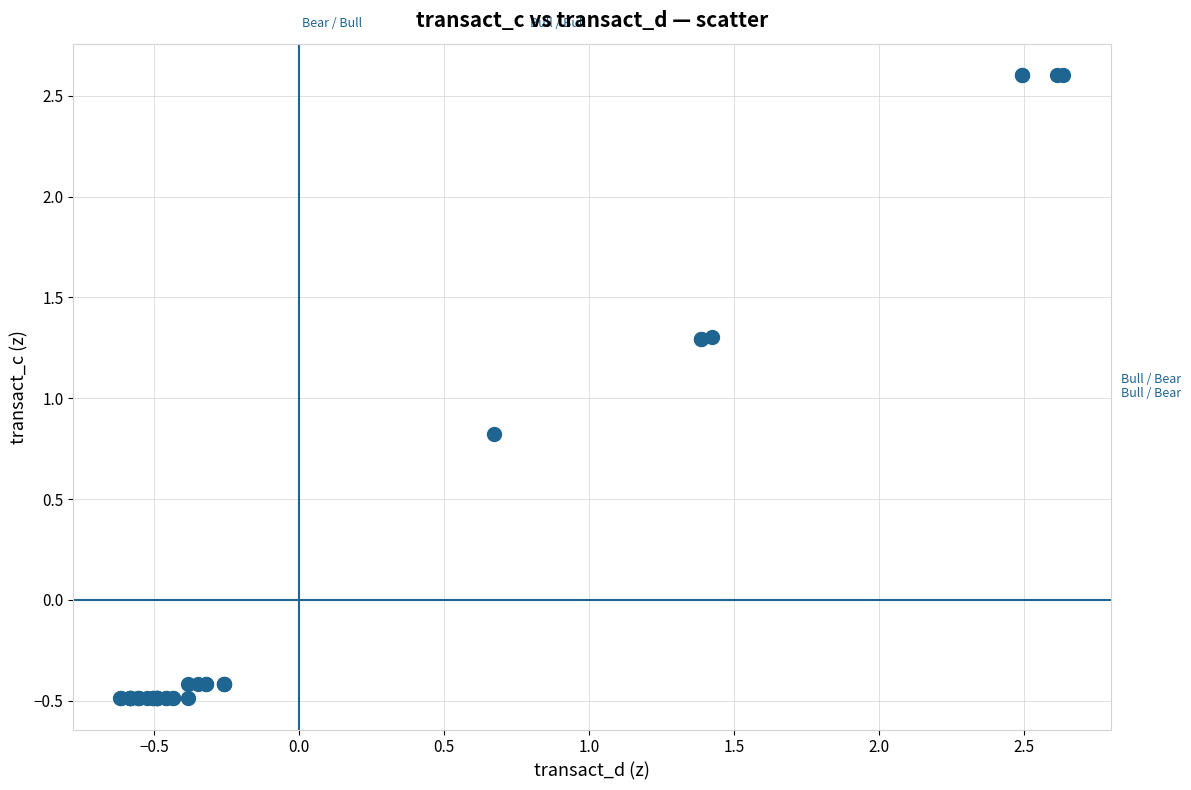

What Y value in the scatter plot is closest to 1?

0.8